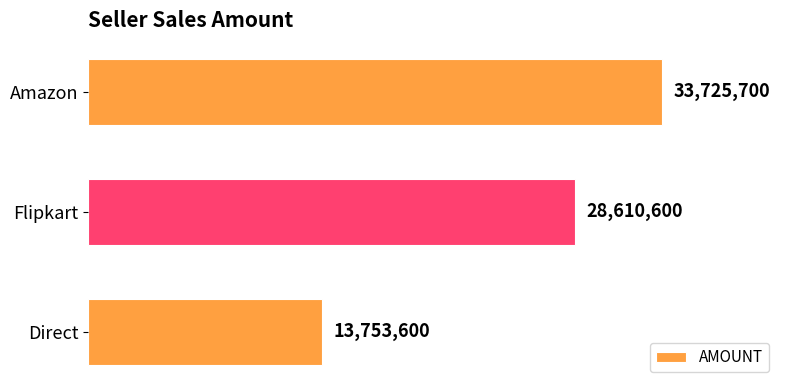

Are the bars horizontal?

Yes